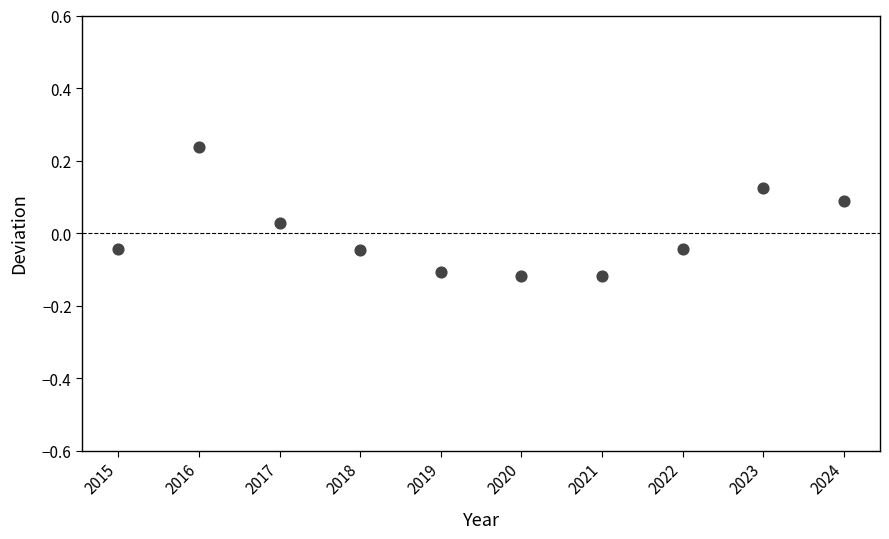

What is the range of X values (max minus min)?

9.0